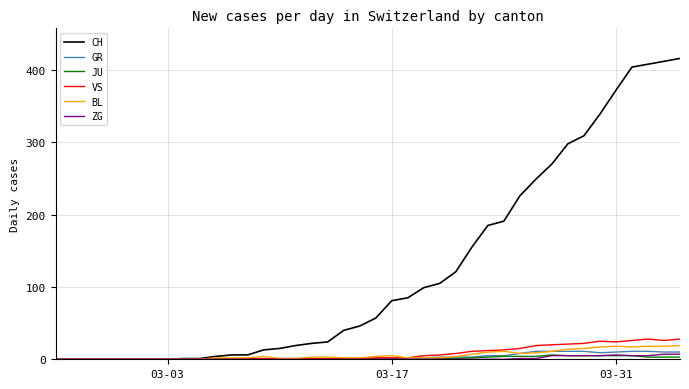

What is the maximum value for GR?

11